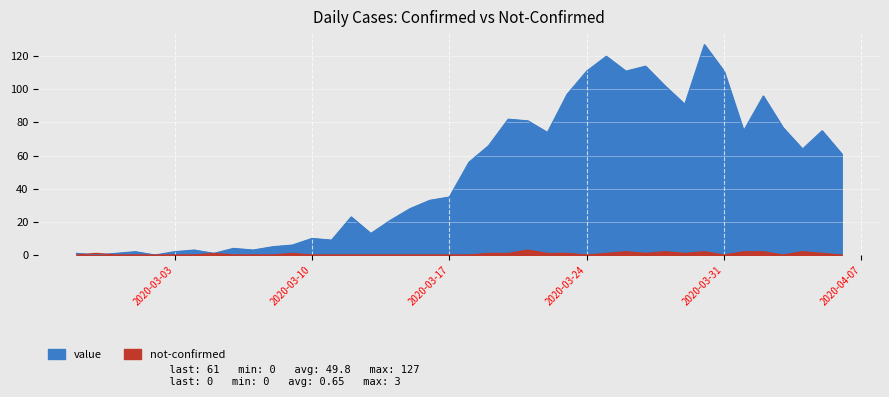

List the series in order of their overall mean, lowest first.

not-confirmed, value